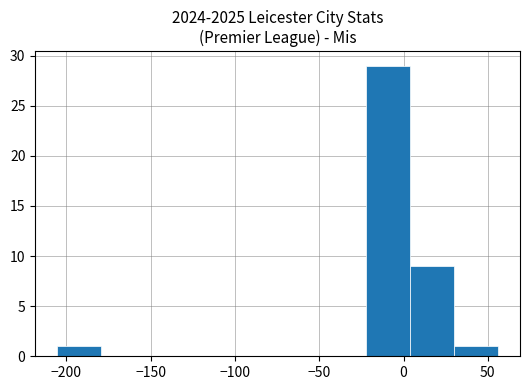

Reading left to right, transcribe this chart: for each bar, give the range it covers on the x-axis and its height. Neither the bar edges nor the heights are printed on the chart, so give them approximately, as read against the axes.

-205 to -180: 1
-180 to -155: 0
-155 to -125: 0
-125 to -100: 0
-100 to -75: 0
-75 to -50: 0
-50 to -20: 0
-20 to 5: 29
5 to 30: 9
30 to 55: 1